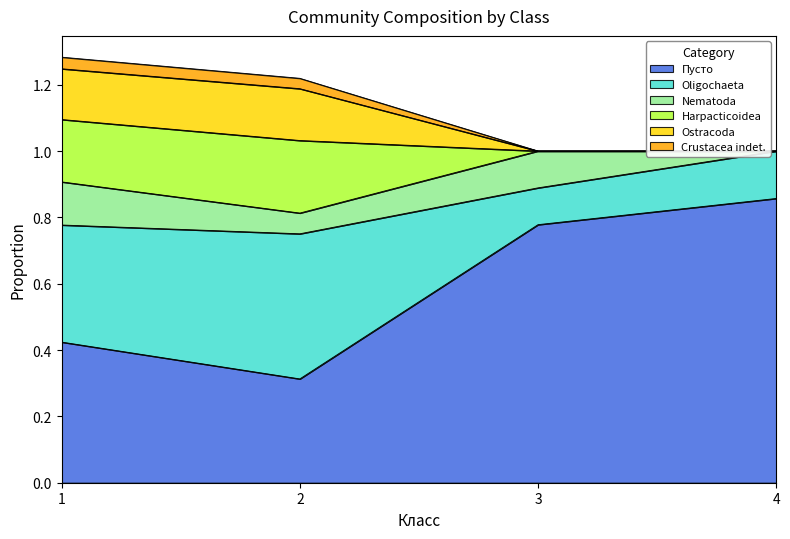

The value of Пусто at 1 is 0.7. True or false?

False